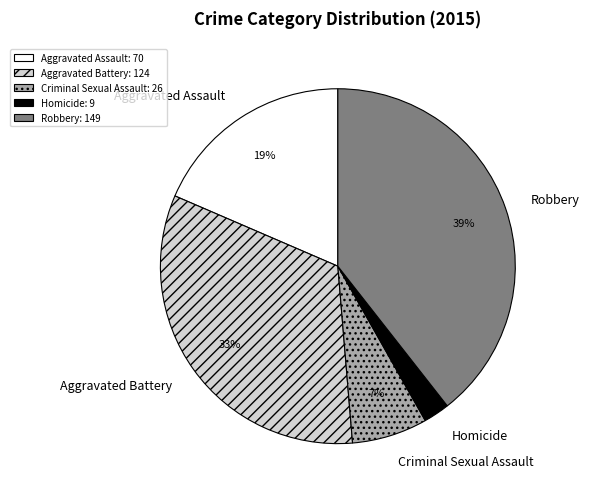

To the nearest percent, what is the difference between the largest and smallest slice percentages?

37%